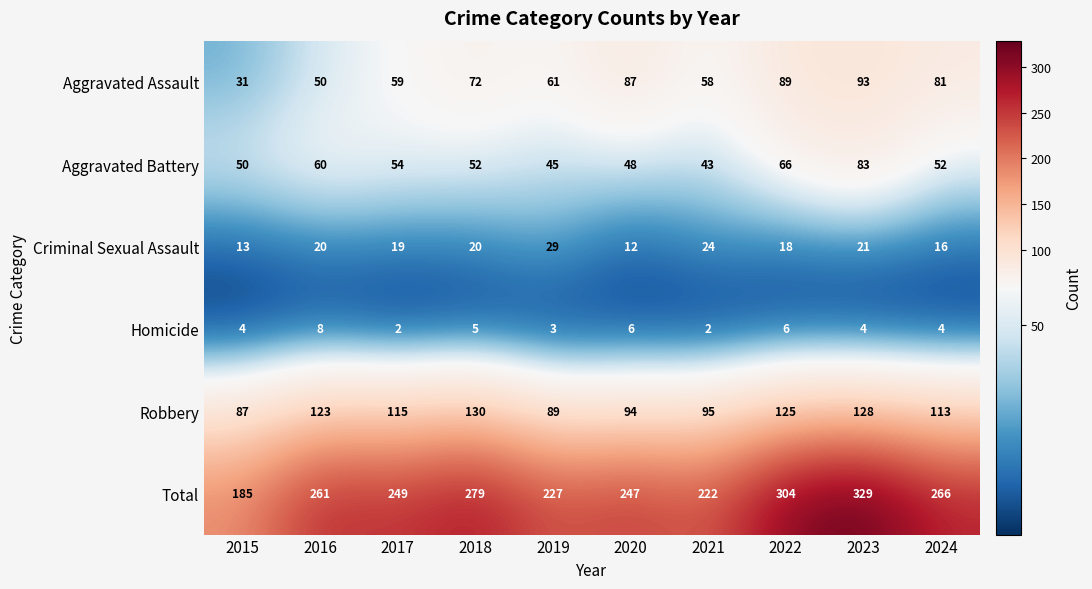

What is the difference between the maximum and minimum values in the Criminal Sexual Assault series?

17